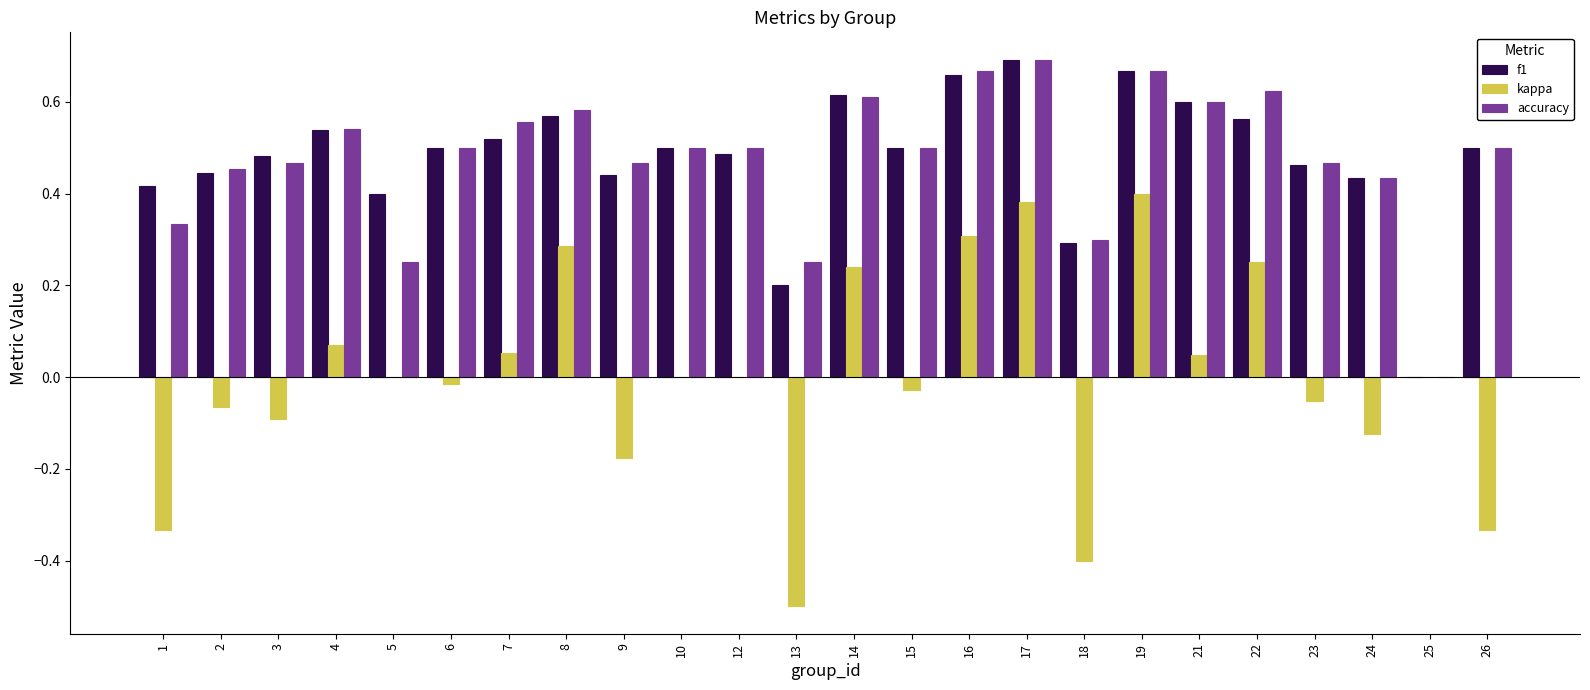

What is the sum of the accuracy values at 8 and 23?

1.1